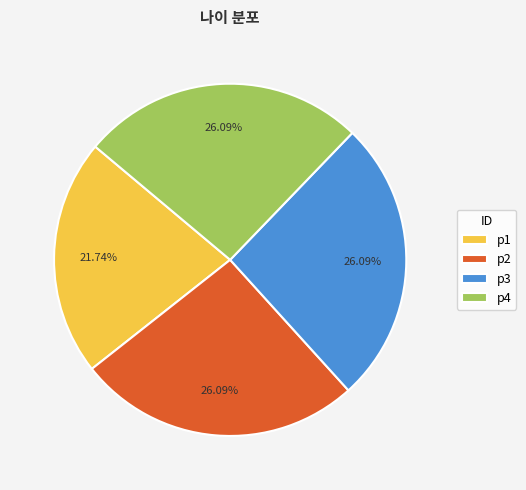

What is the smallest slice in the pie chart?

p1